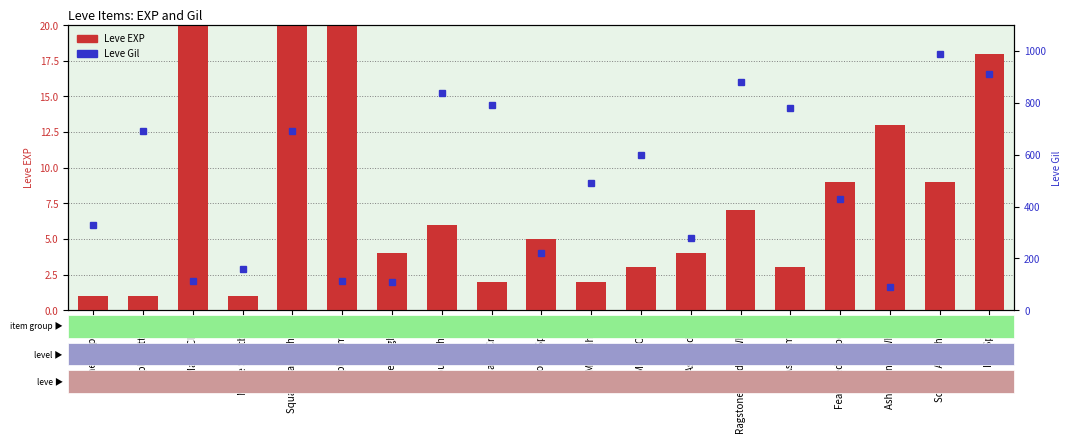

How many values in the Leve Gil series are below 490?

9